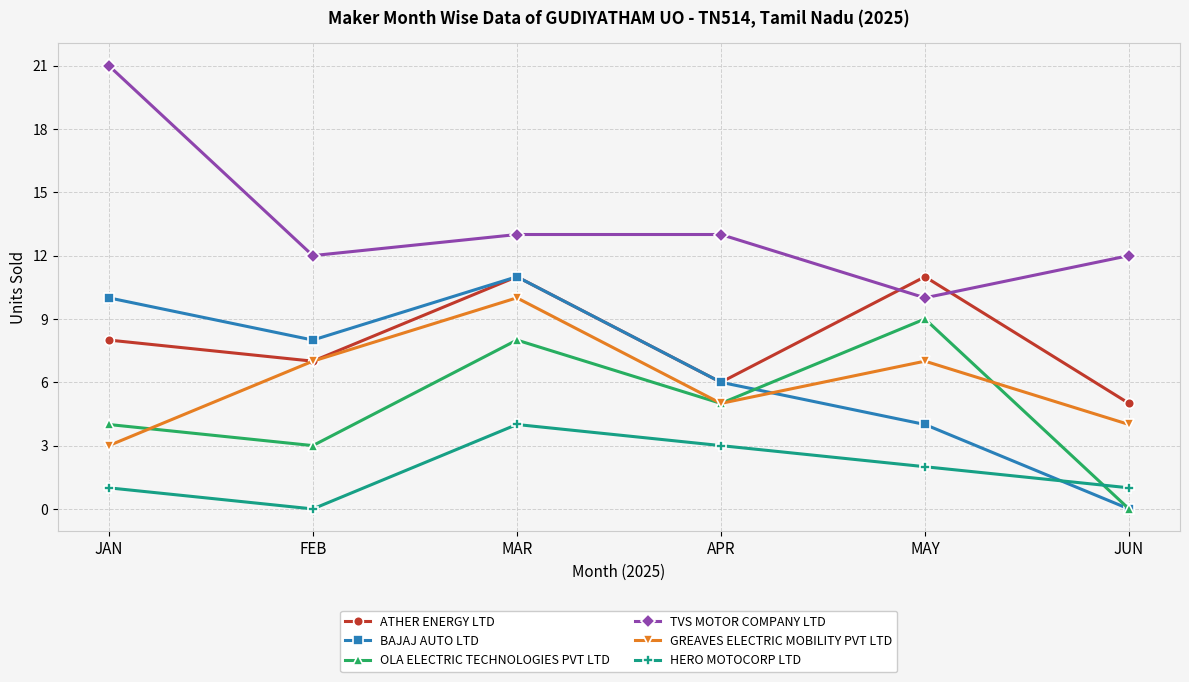

What is the average value of the HERO MOTOCORP LTD series?

2